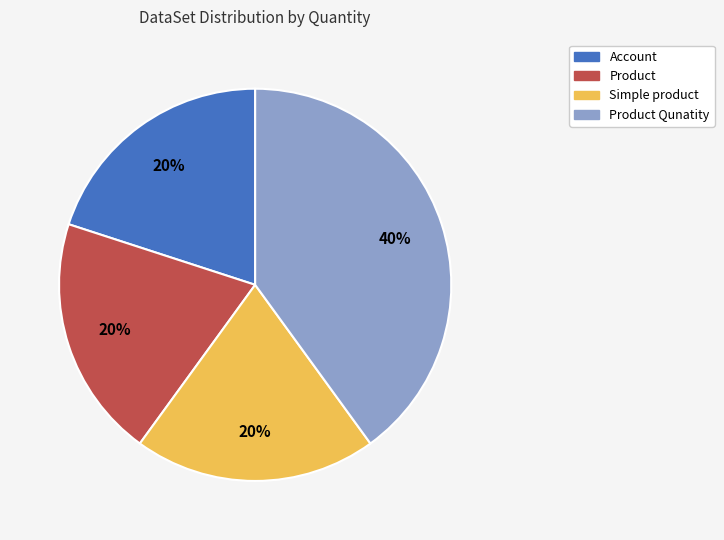

Is there any slice that represents more than half of the pie?

No